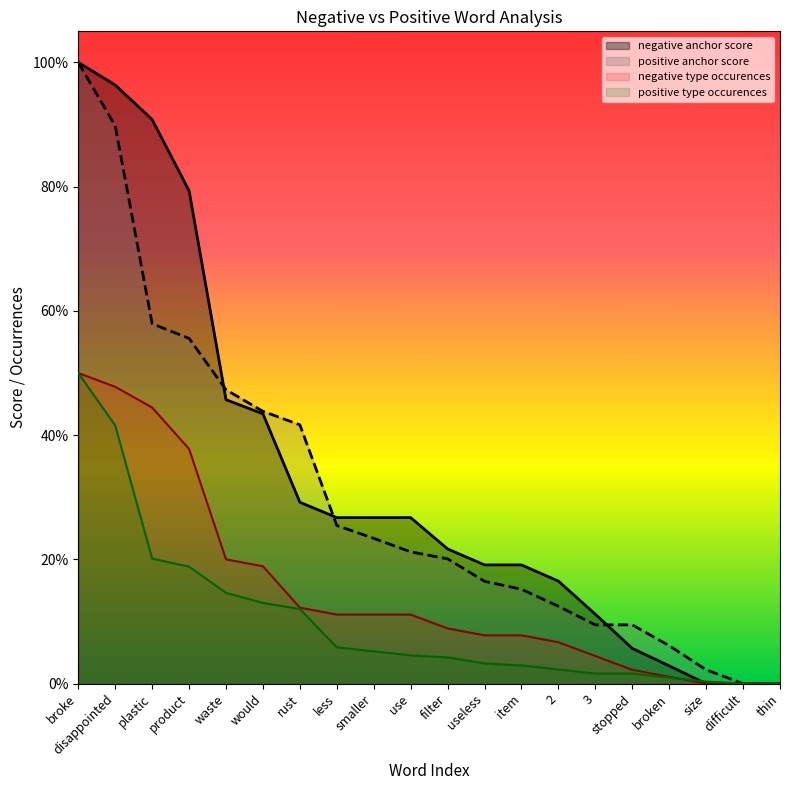

Read the positive anchor score value at would.

0.4